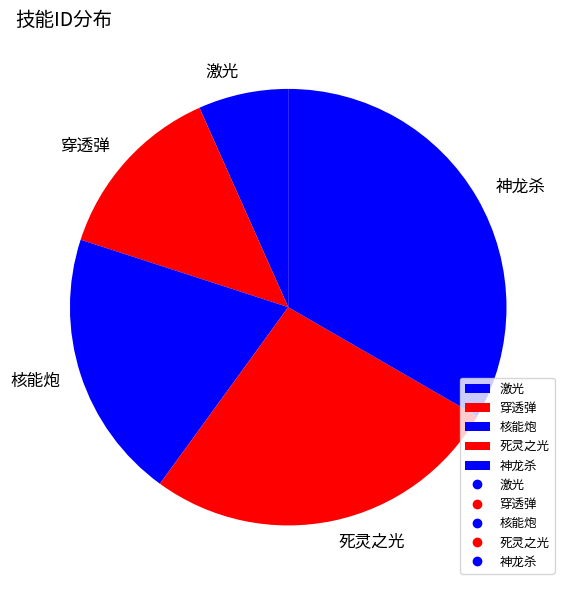

How many slices are in this pie chart?

5